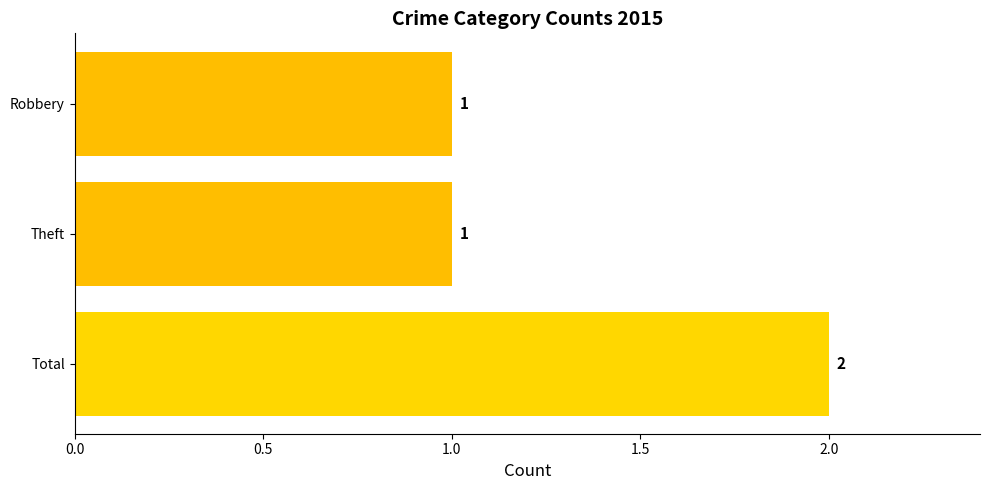

What is the change in value from Theft to Total?

+1